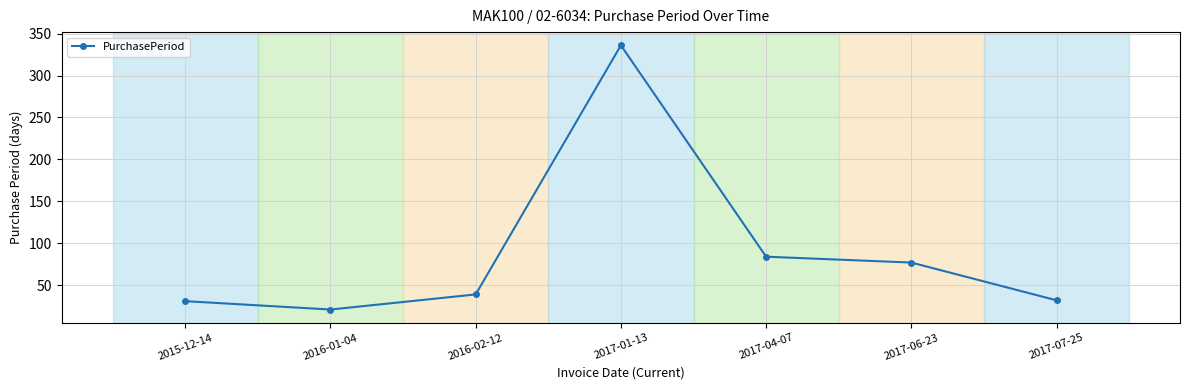

Is this an area chart (filled region under the line)?

No